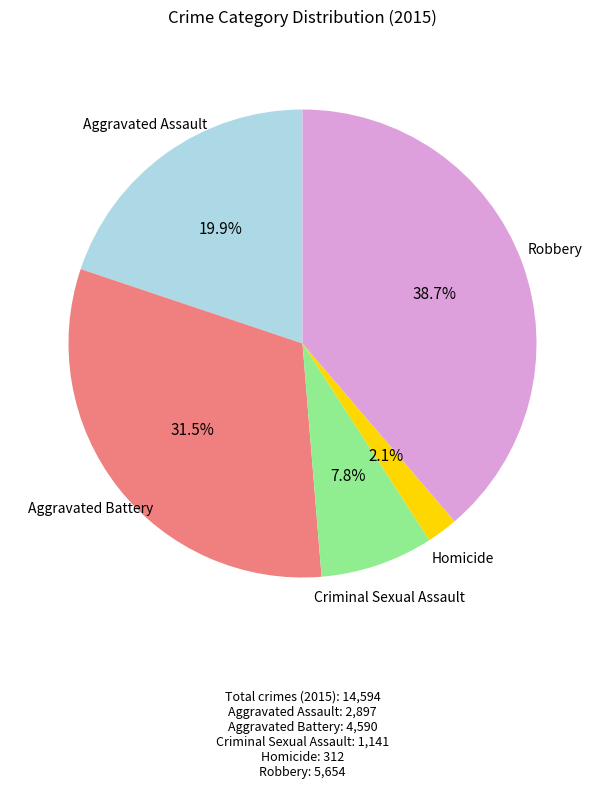

Does any single category account for the majority?

No